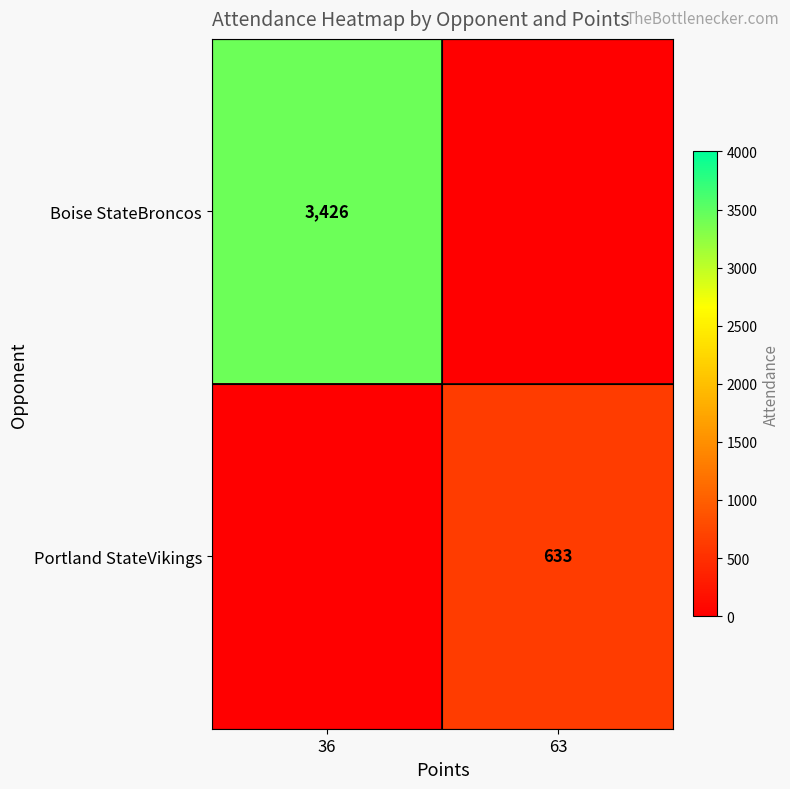

The value of Boise StateBroncos at 36 is 3426. True or false?

True